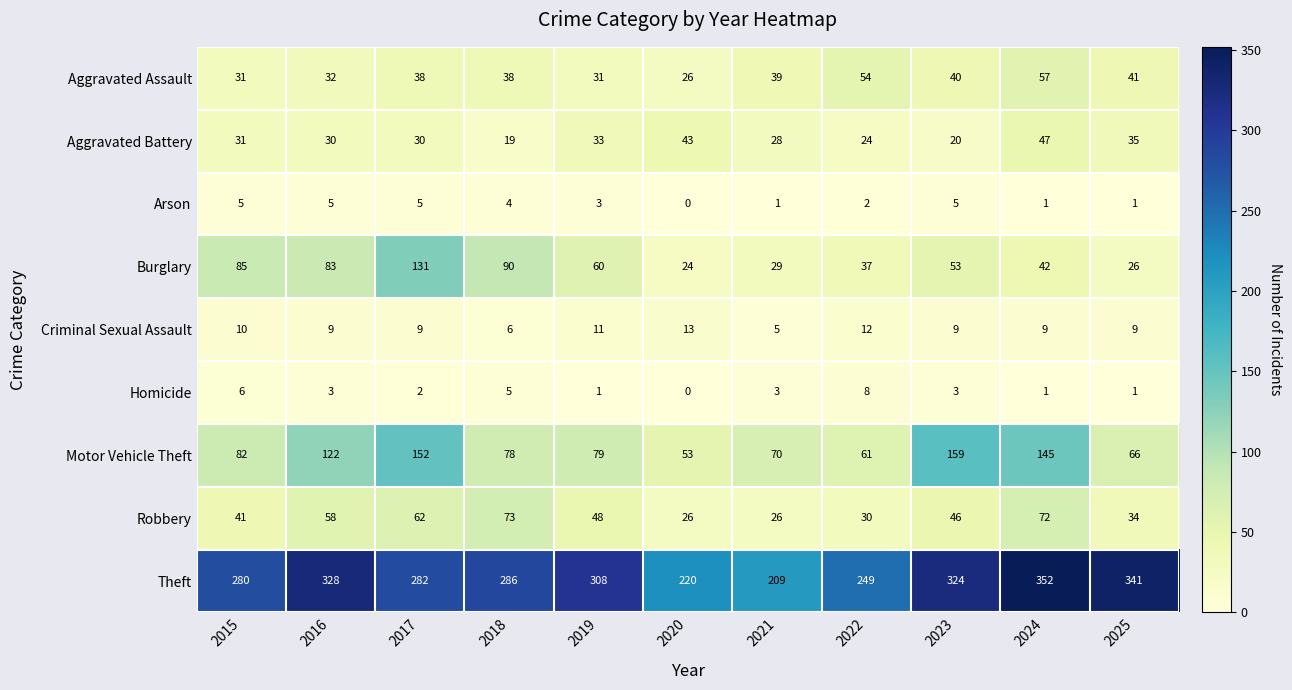

How many positive values does the Homicide series have?

10